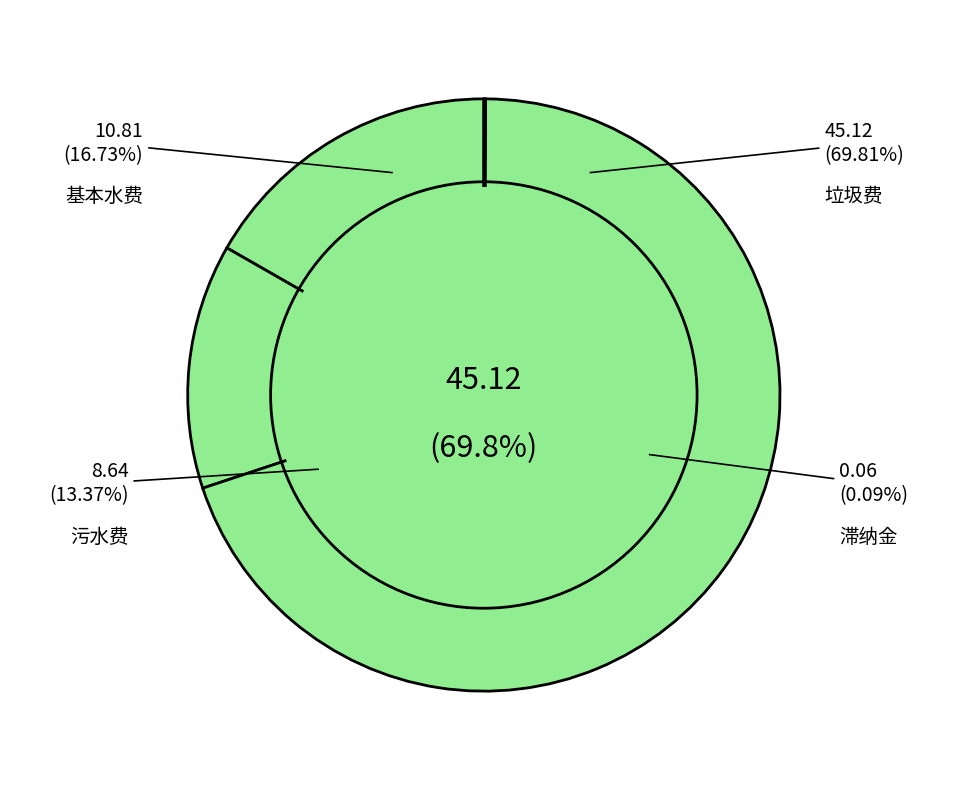

Which category has the smallest portion of the pie?

滞纳金